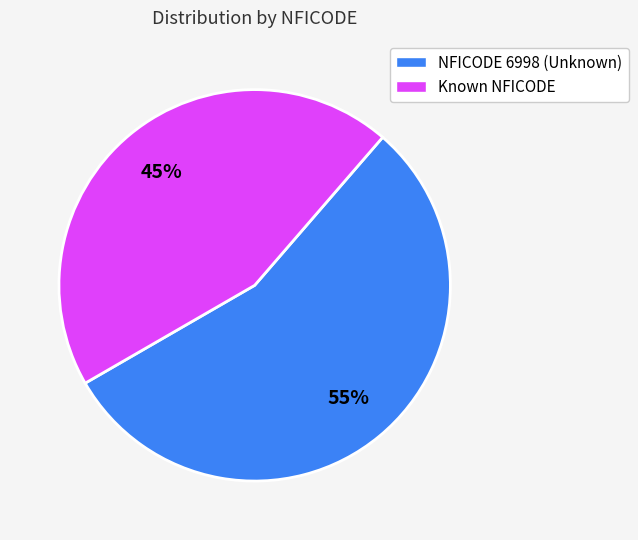

Is there any slice that represents more than half of the pie?

Yes